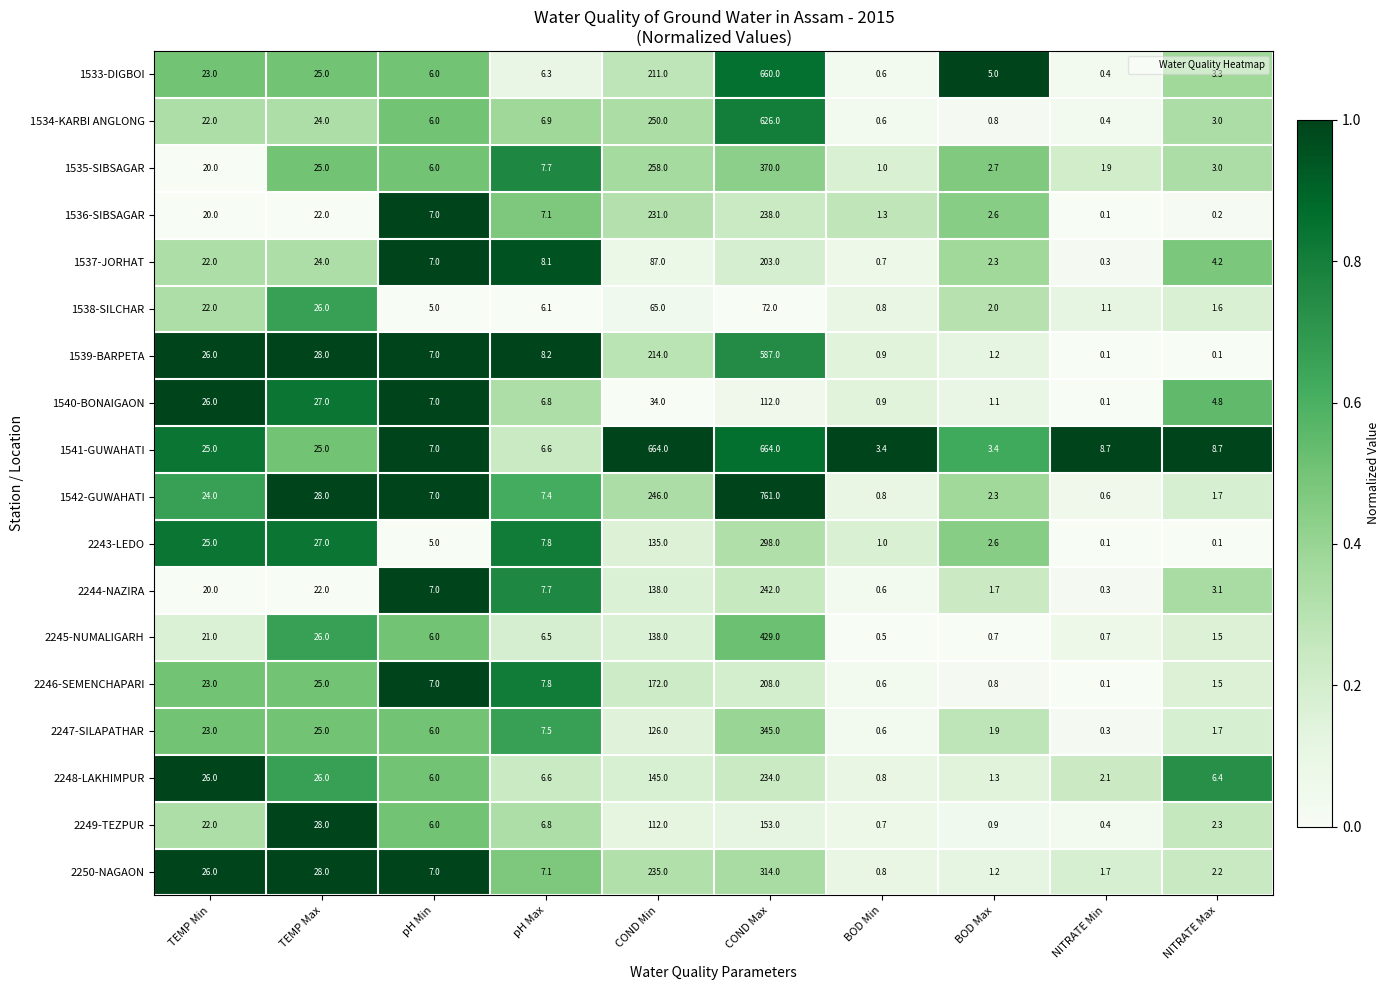

At which category is the sum across all series the highest?

COND Max